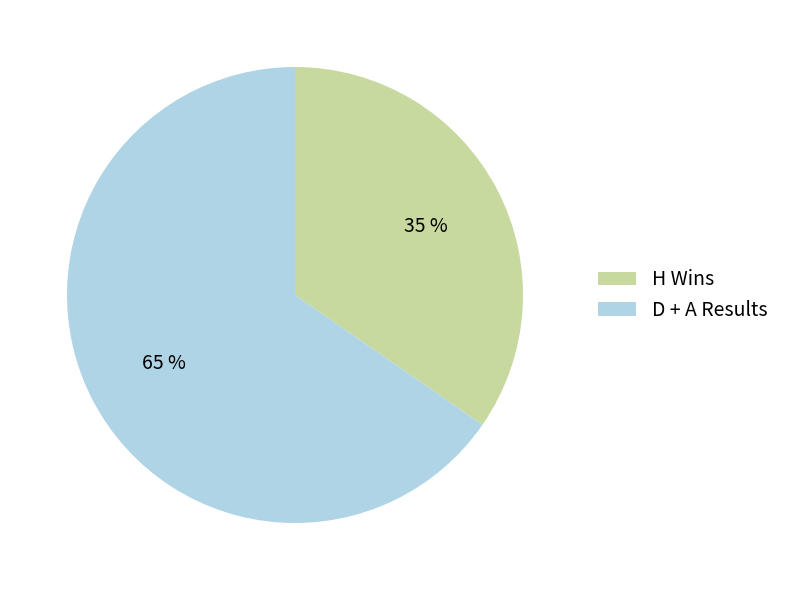

What is the majority slice?

D + A Results